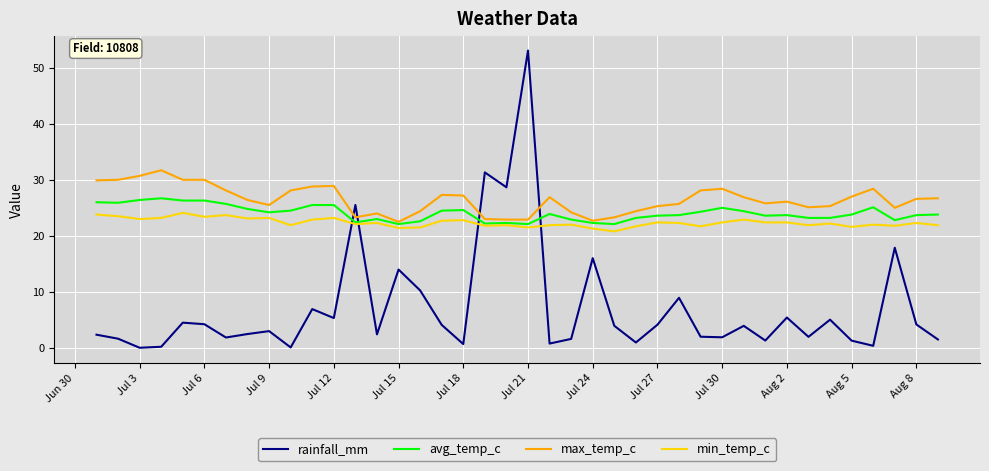

Which series has the largest total across all categories?

max_temp_c